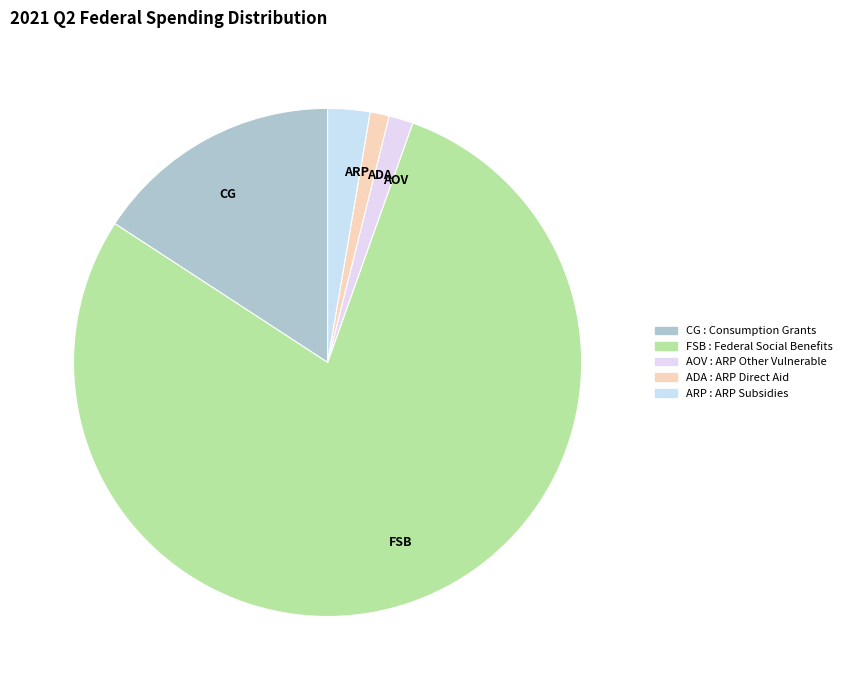

Is ARP the majority of the pie?

No